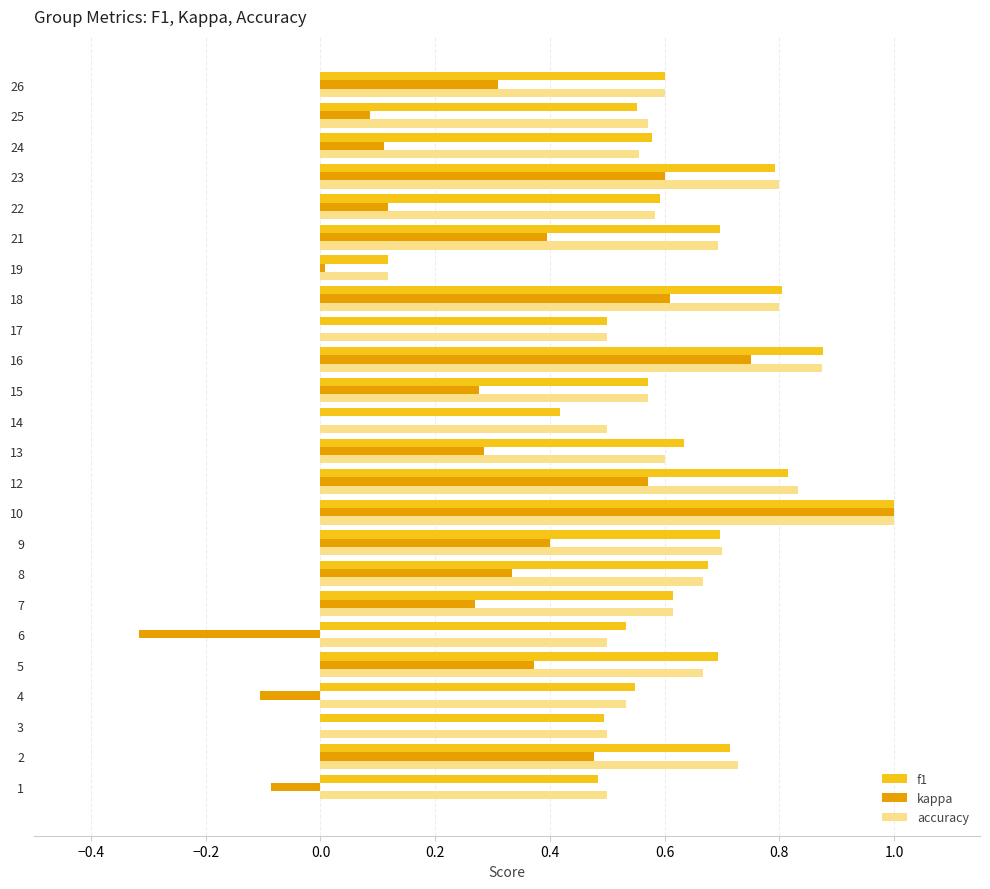

Between 5 and 13, which series saw the biggest shift?

kappa